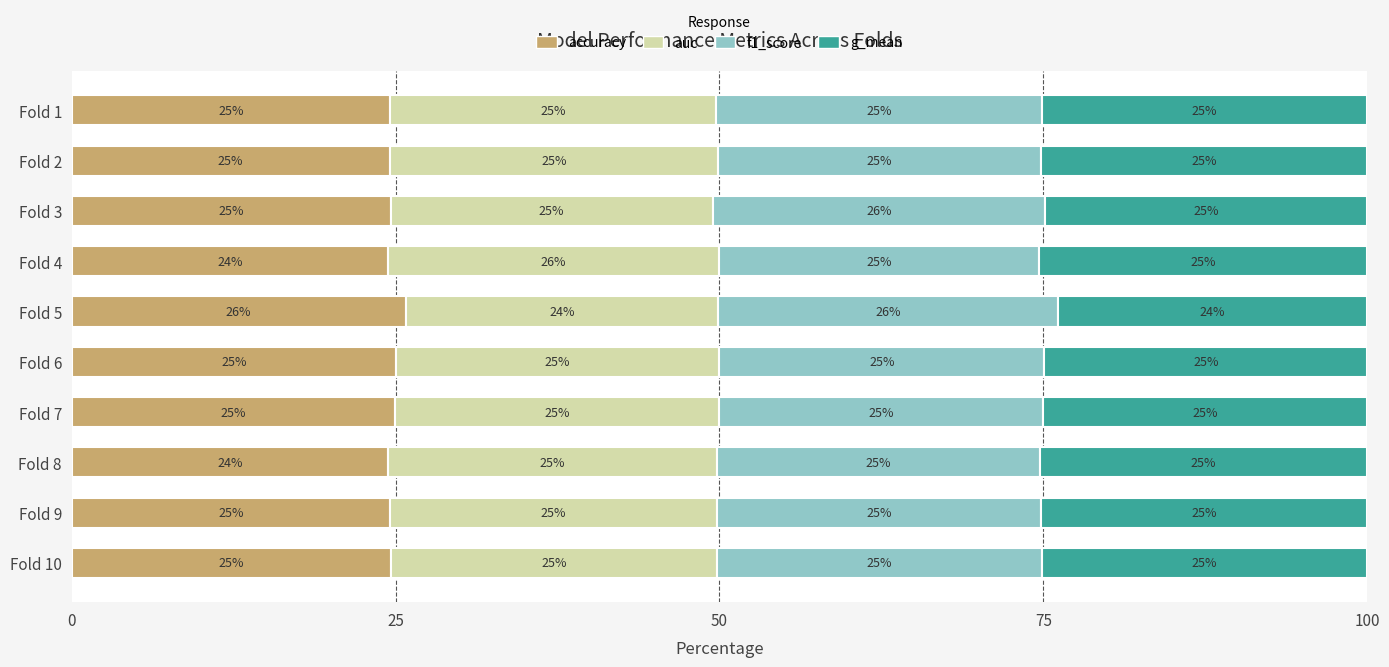

Is it true that accuracy equals 24.9 at Fold 7?

True